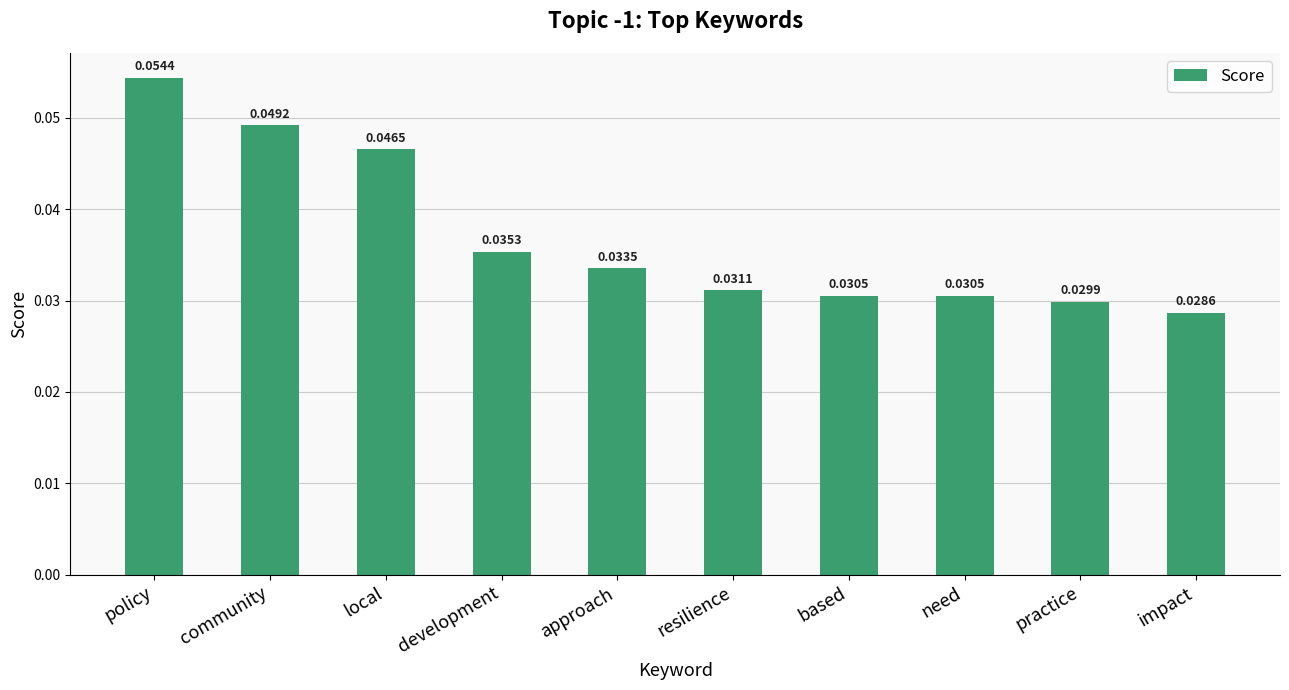

Between development and community, which is larger?

community